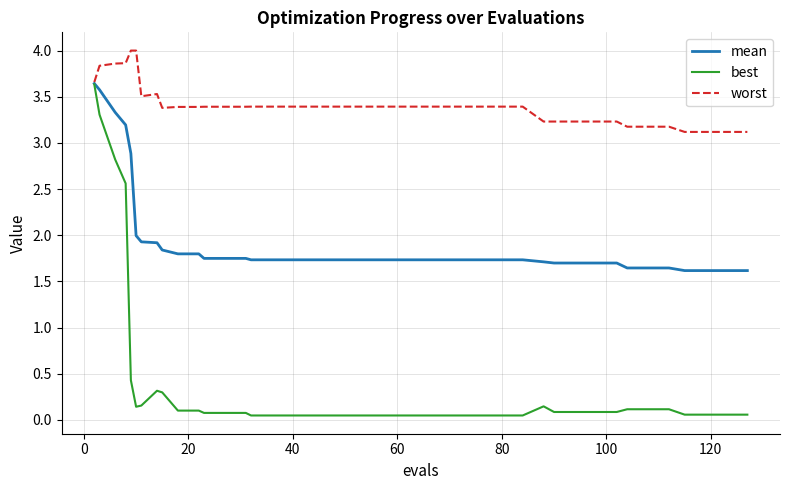

Which series has the largest total across all categories?

worst